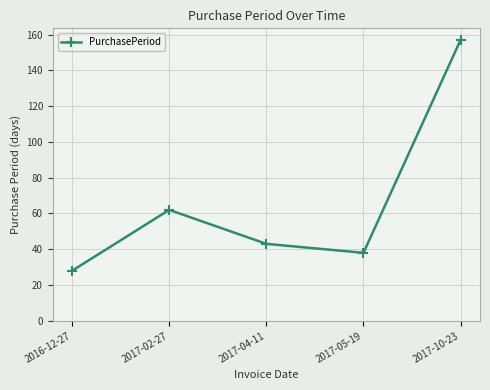

Reading left to right, transcribe all the data shown in this chart.

2016-12-27=28	2017-02-27=62	2017-04-11=43	2017-05-19=38	2017-10-23=157